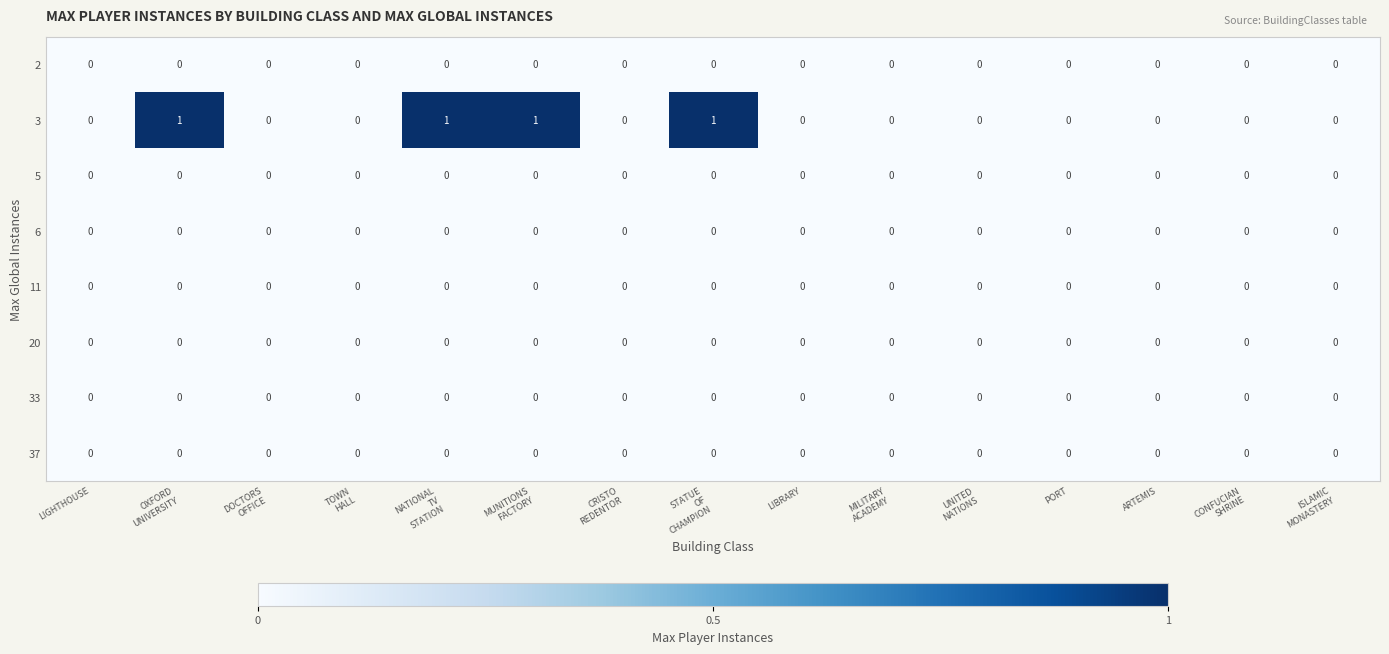

Which series has the largest total across all categories?

3